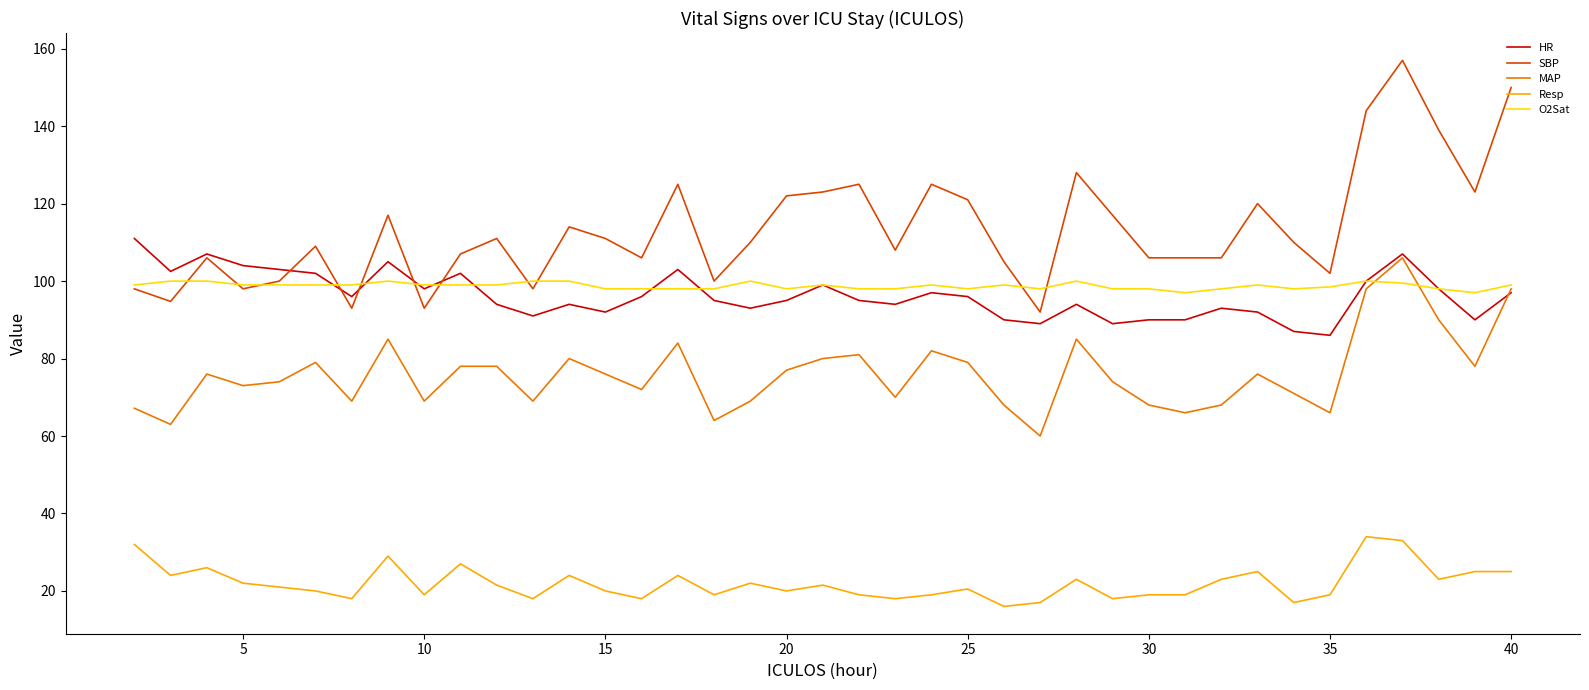

What is the highest value of the Resp series?

34.0